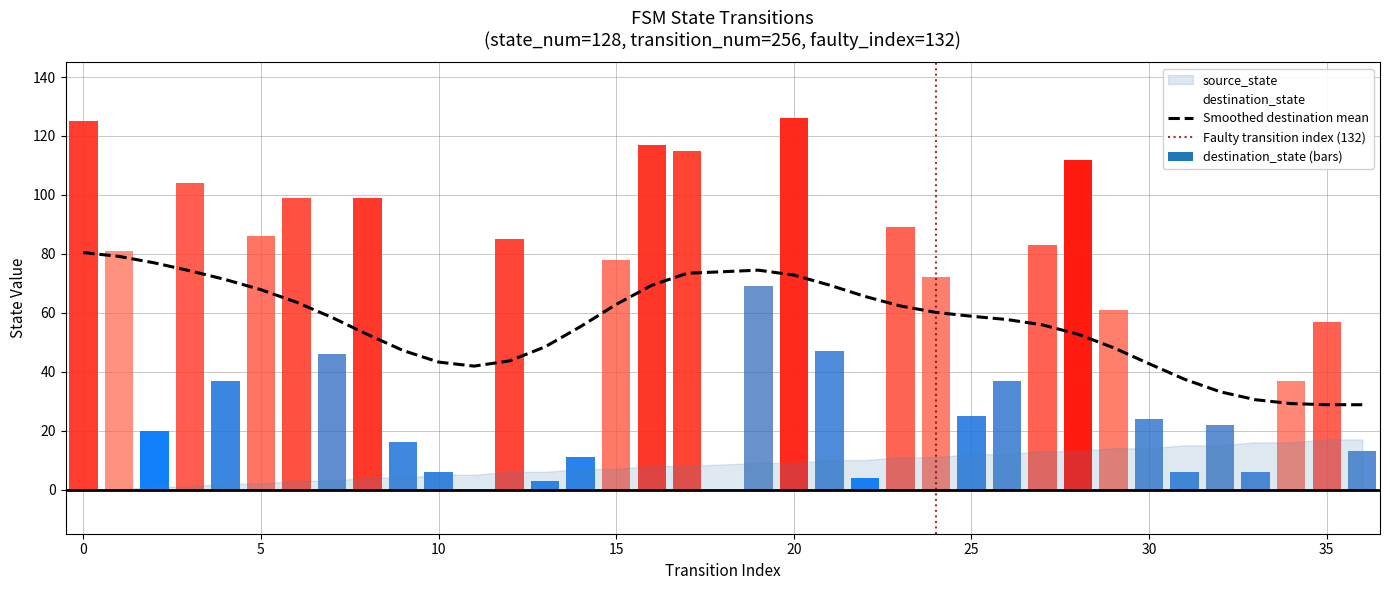

What is the maximum value shown in the chart?

126